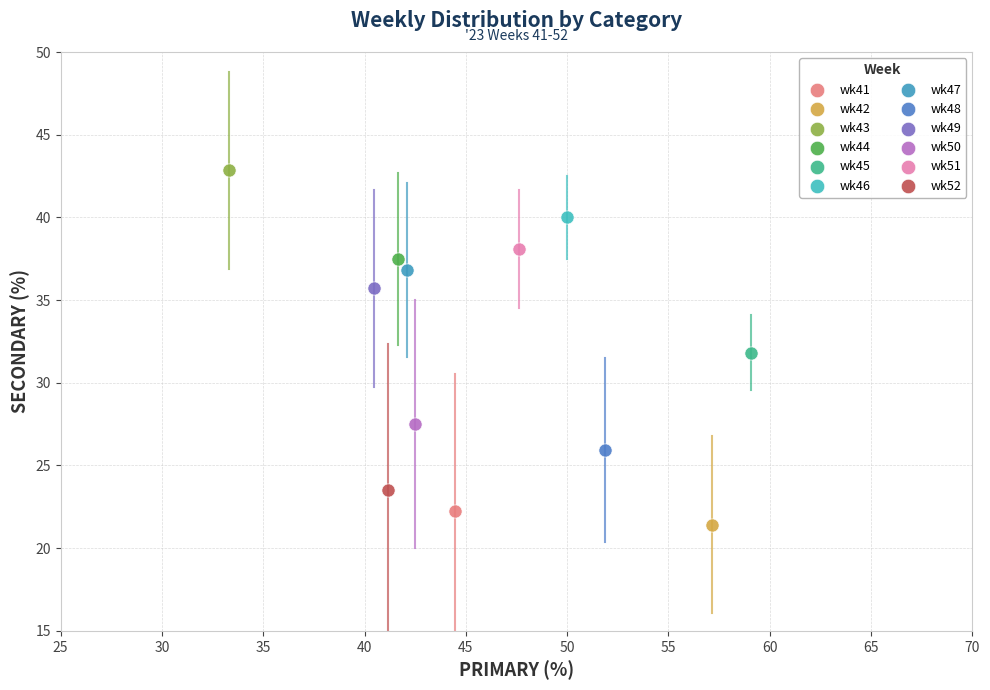

What are all the series names shown in the legend?

wk41, wk42, wk43, wk44, wk45, wk46, wk47, wk48, wk49, wk50, wk51, wk52